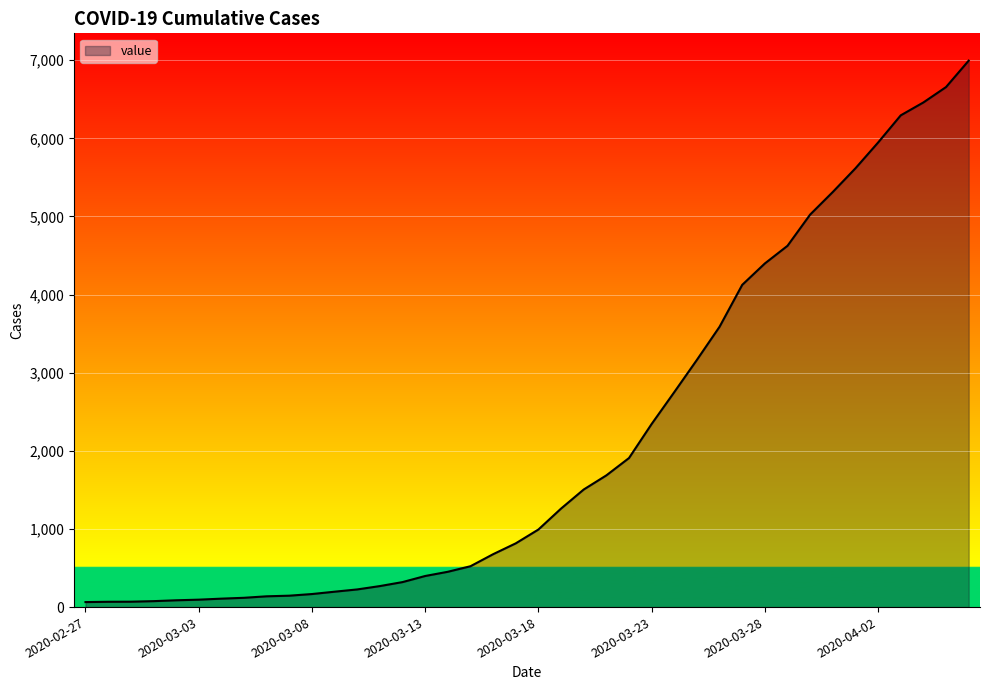

What is the greatest value displayed?

6995